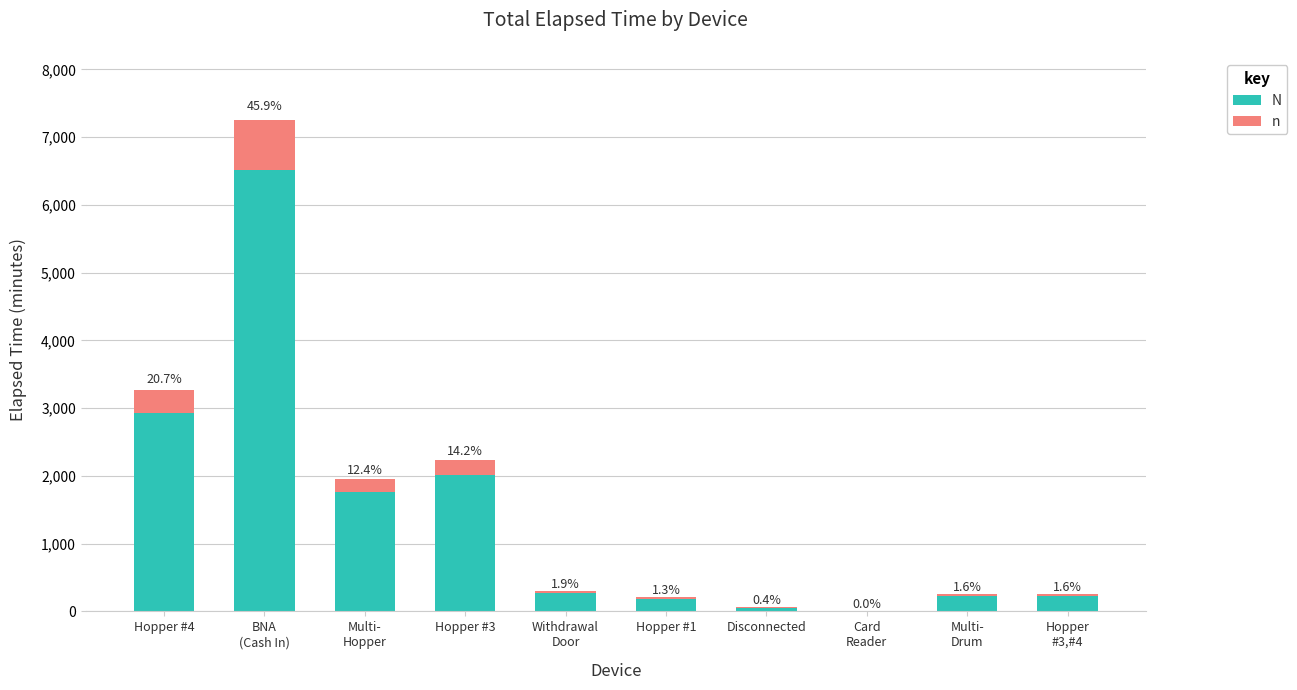

Rank the categories by n value from lowest to highest.

Card
Reader, Disconnected, Hopper #1, Multi-
Drum, Hopper
#3,#4, Withdrawal
Door, Multi-
Hopper, Hopper #3, Hopper #4, BNA
(Cash In)